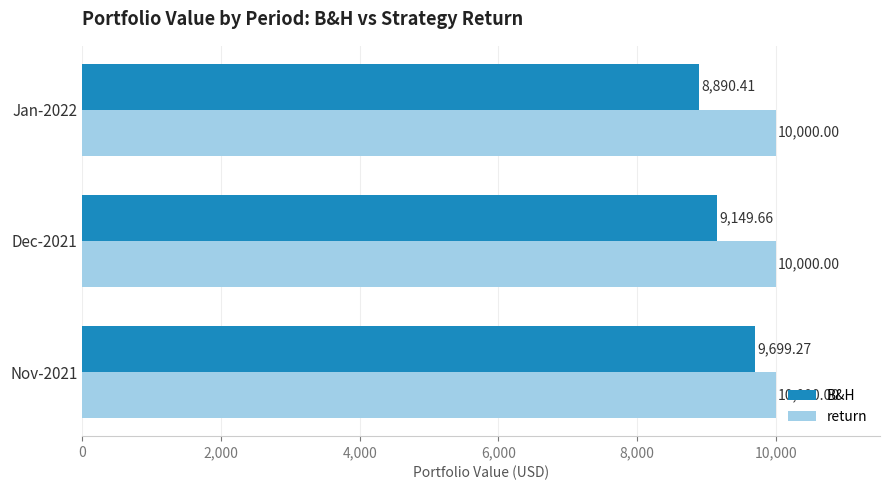

List the labels in order of B&H value, smallest first.

Jan-2022, Dec-2021, Nov-2021